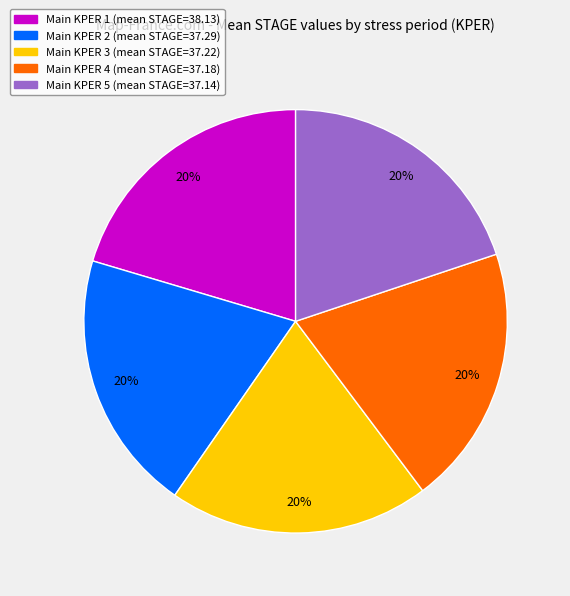

Is Main KPER 2 (mean STAGE=37.29) the majority of the pie?

No